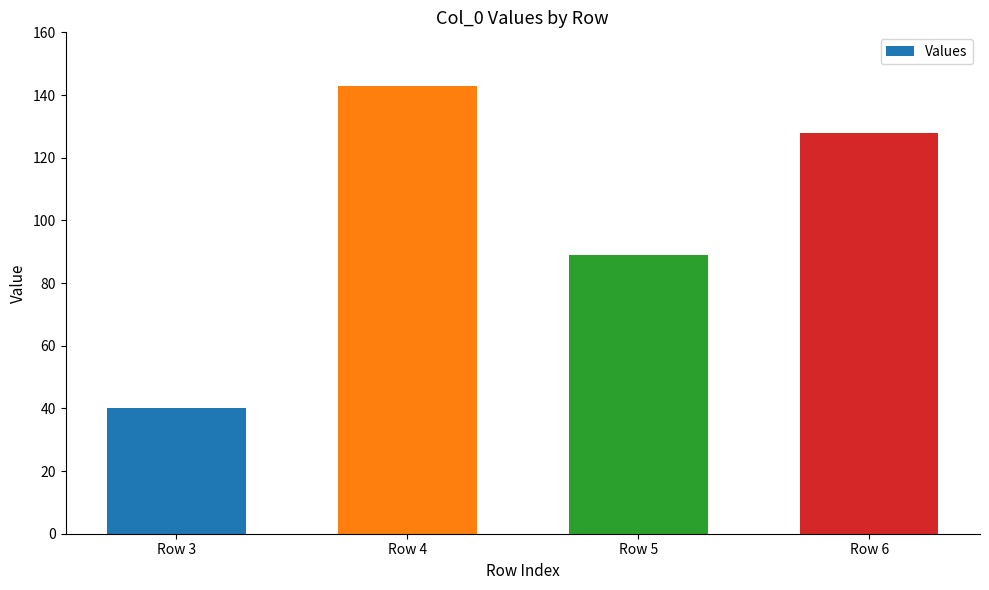

Approximately how many times larger is the value at Row 6 compared to Row 3?

3.2